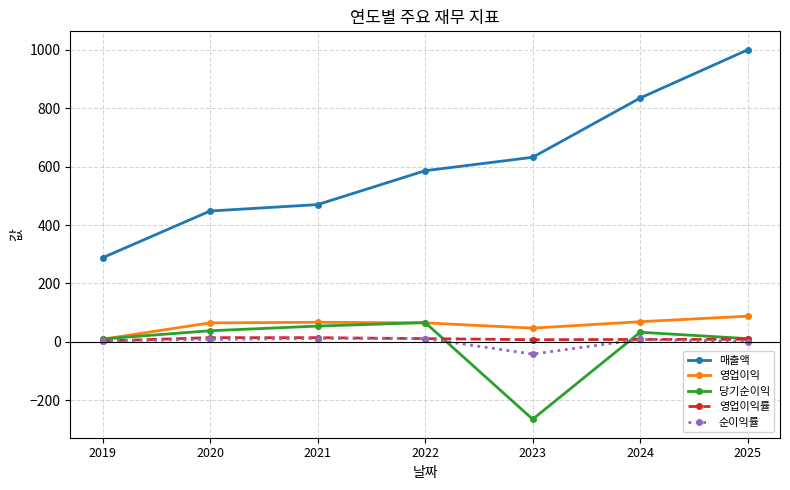

The 영업이익 series shows 47.0 at 2023. True or false?

True